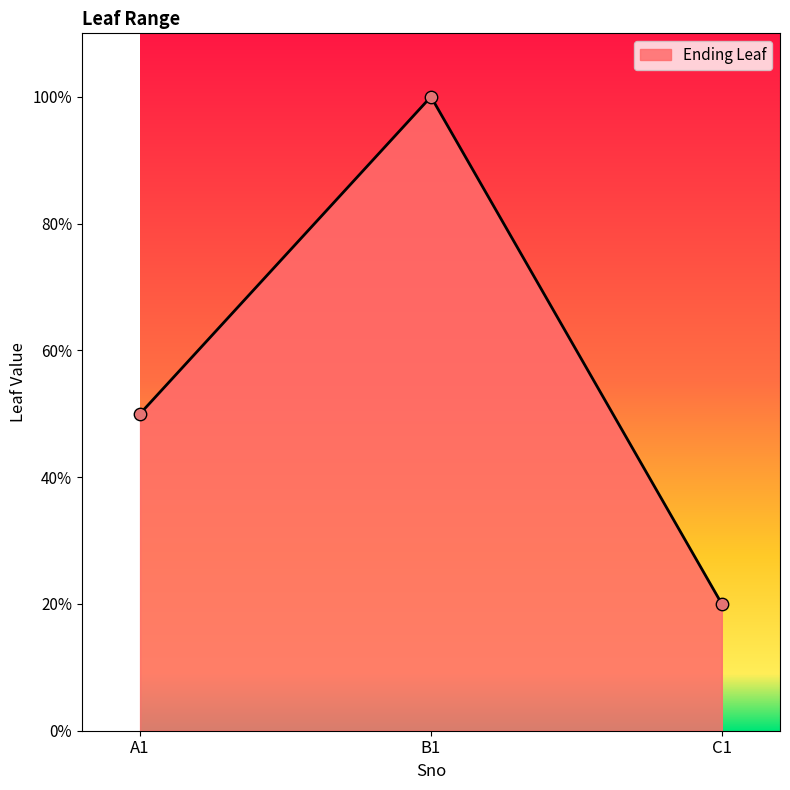

Approximately how many times larger is the value at B1 compared to A1?

2.0